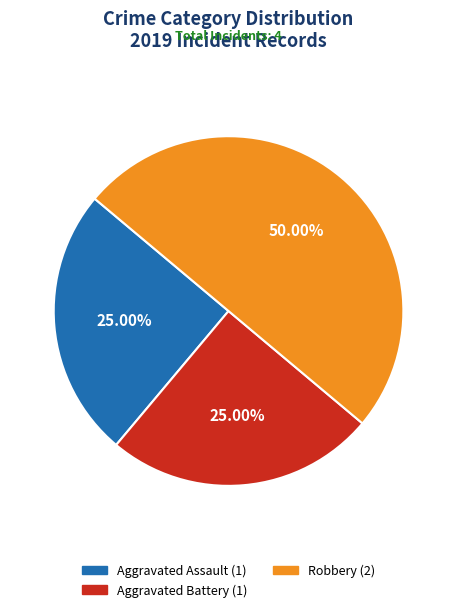

What is the ratio of the value at Aggravated Battery to the value at Aggravated Assault?

1.0